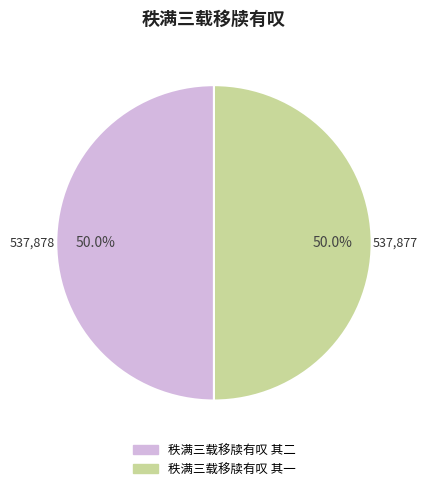

What is the ratio of the value at 秩满三载移牍有叹 其二 to the value at 秩满三载移牍有叹 其一?

1.0